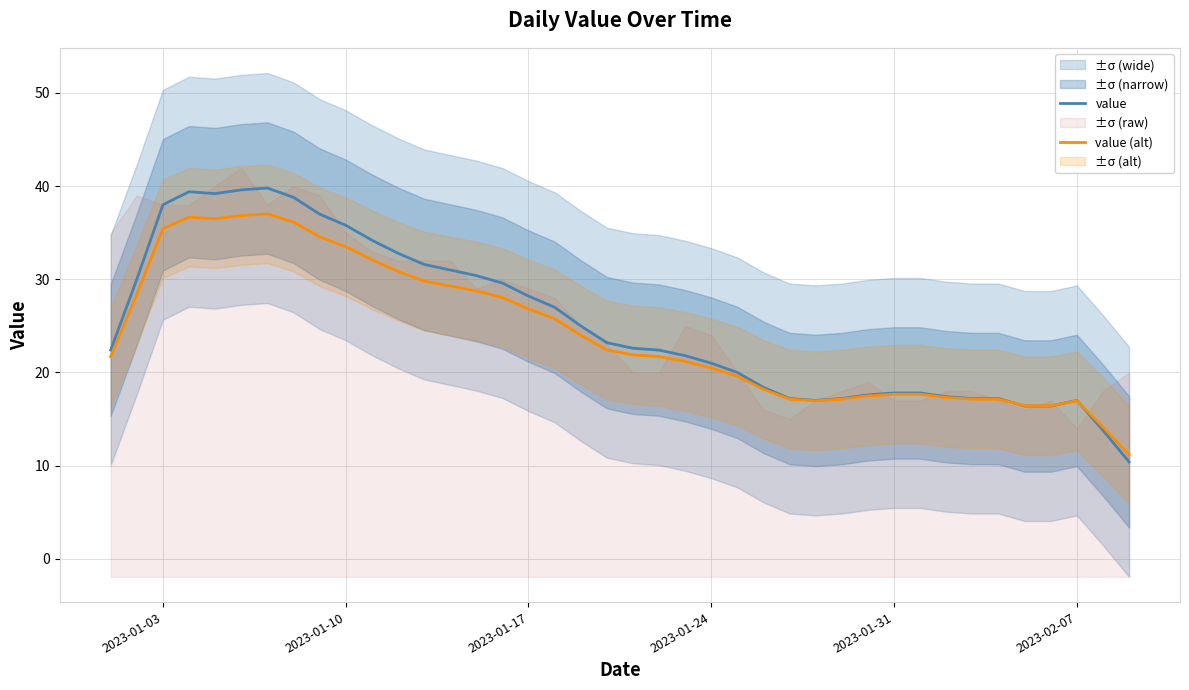

How many values in the value (alt) series exceed 21?

23